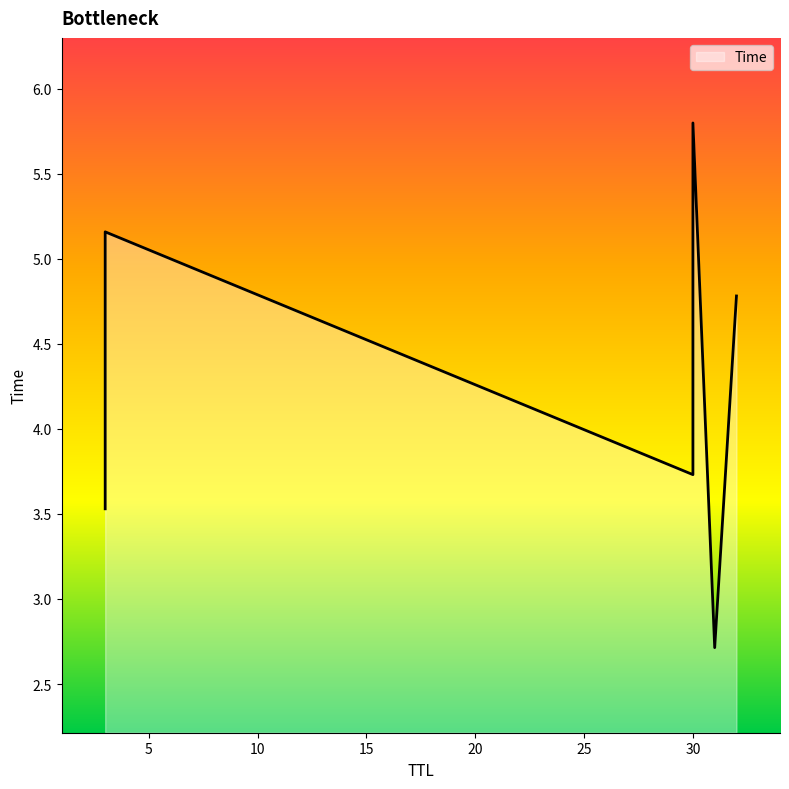

True or false: the data shows 7.0 at 32.

False